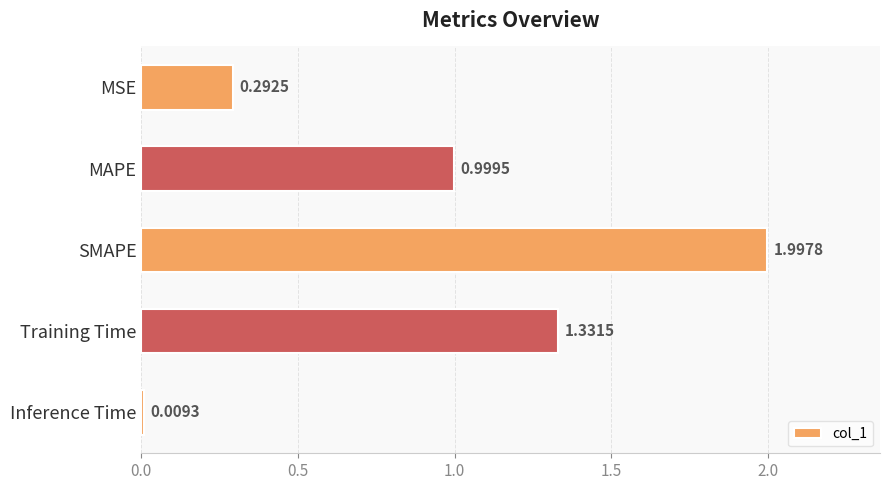

What is the label of the 5th bar from the bottom?

MSE